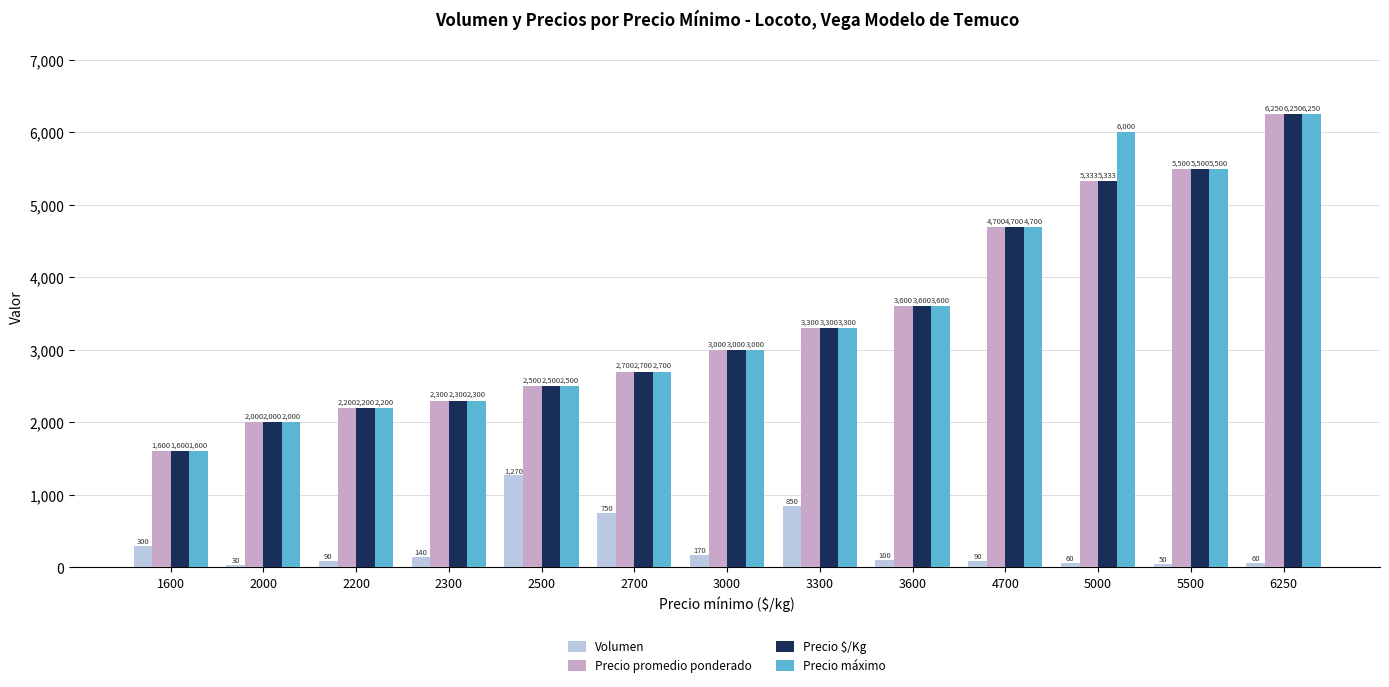

What is the spread (max minus min) of values at 2000?

1970